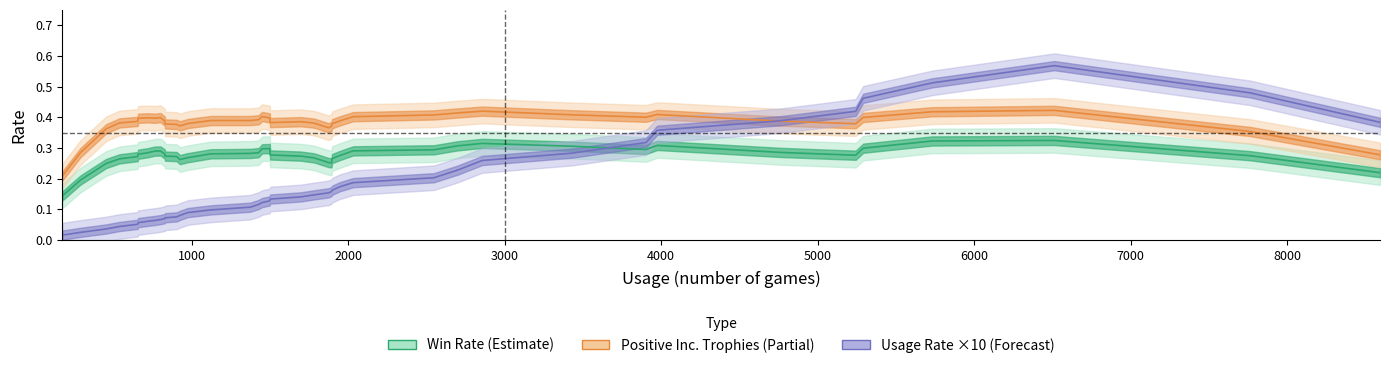

List the series in order of their overall mean, highest first.

Positive Inc. Trophies (Partial), Win Rate (Estimate), Usage Rate ×10 (Forecast)